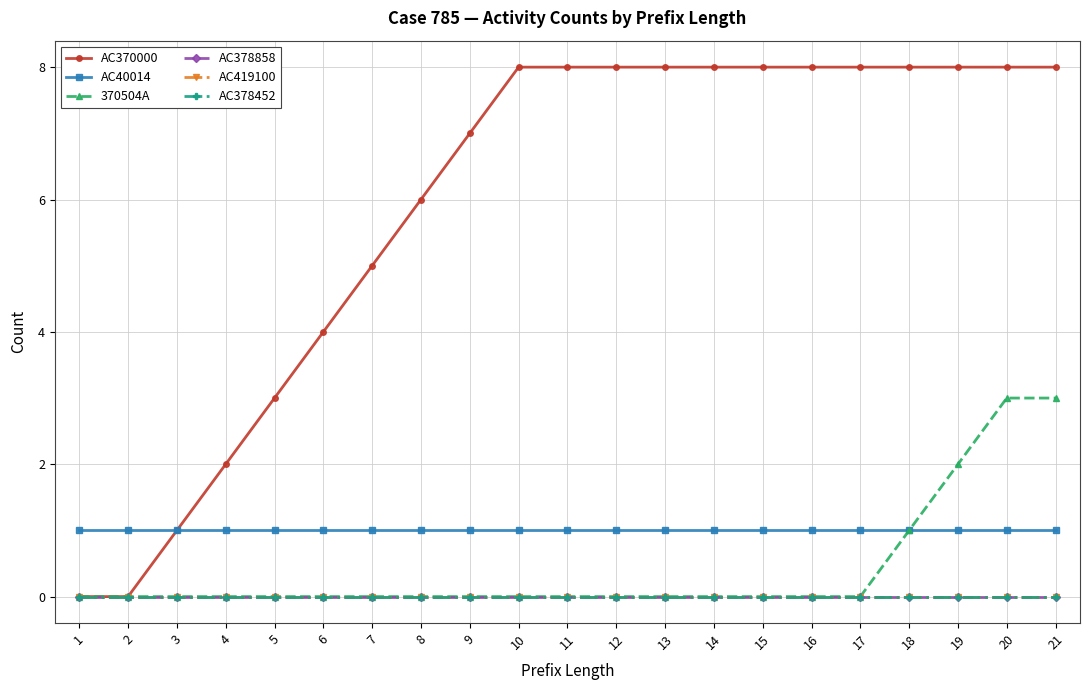

Reading left to right, list all the values displayed in this chart.

AC370000: 0	0	1	2	3	4	5	6	7	8	8	8	8	8	8	8	8	8	8	8	8
AC40014: 1	1	1	1	1	1	1	1	1	1	1	1	1	1	1	1	1	1	1	1	1
370504A: 0	0	0	0	0	0	0	0	0	0	0	0	0	0	0	0	0	1	2	3	3
AC378858: 0	0	0	0	0	0	0	0	0	0	0	0	0	0	0	0	0	0	0	0	0
AC419100: 0	0	0	0	0	0	0	0	0	0	0	0	0	0	0	0	0	0	0	0	0
AC378452: 0	0	0	0	0	0	0	0	0	0	0	0	0	0	0	0	0	0	0	0	0